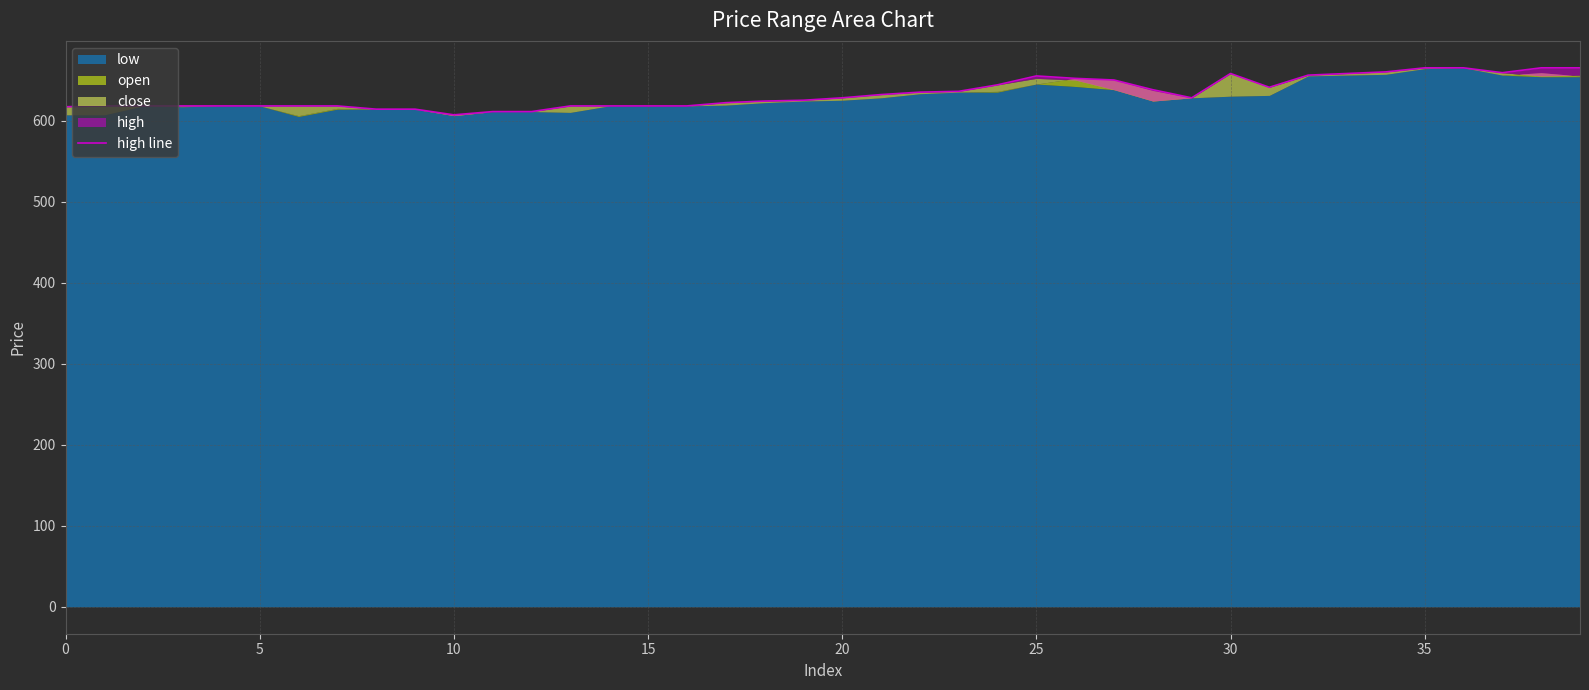

True or false: the data shows 614 at 9.

True